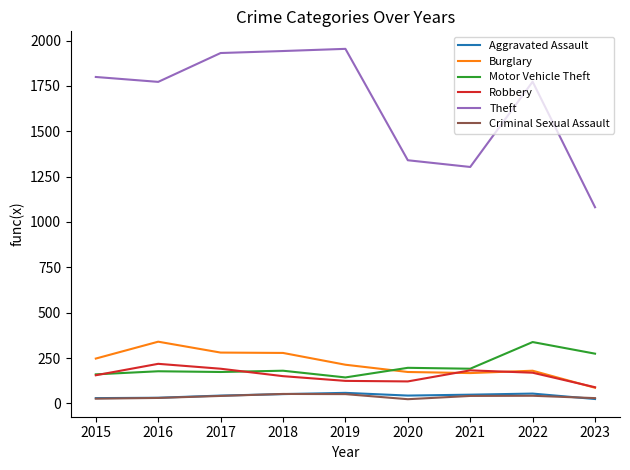

The Motor Vehicle Theft series shows 91 at 2022. True or false?

False